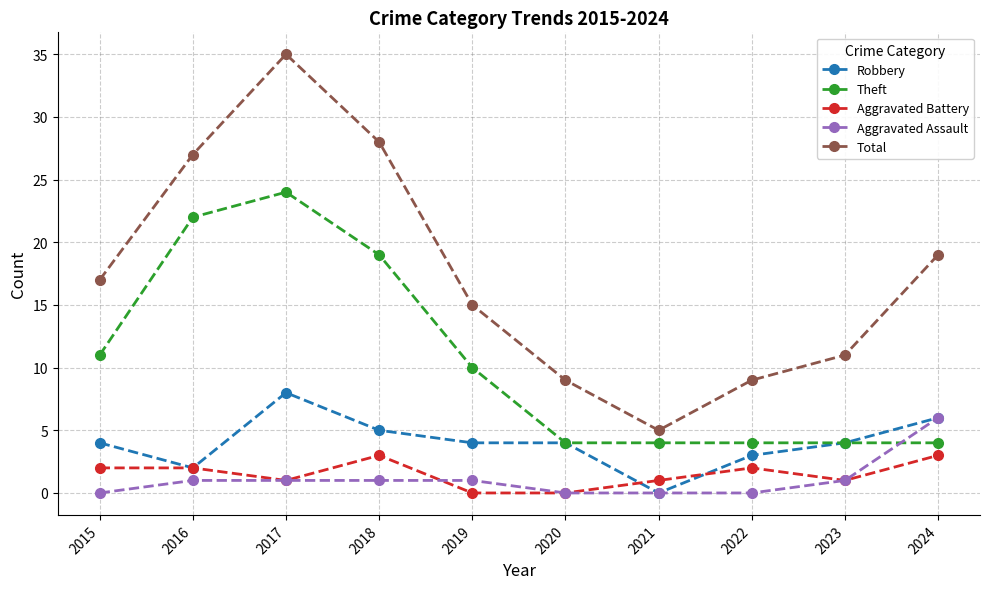

Is the value of Total at 2017 greater than the value of Aggravated Assault at 2020?

Yes